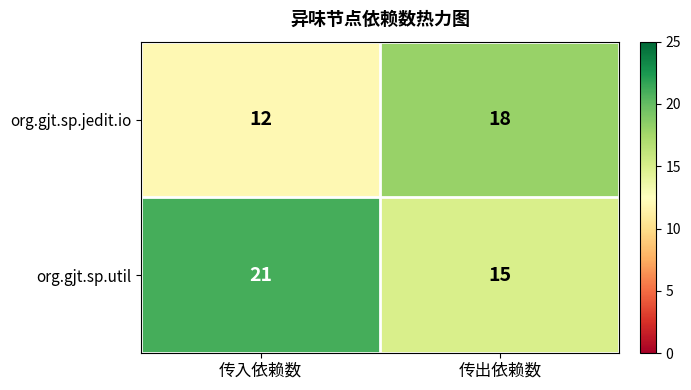

Rank the series by their average value, from highest to lowest.

org.gjt.sp.util, org.gjt.sp.jedit.io